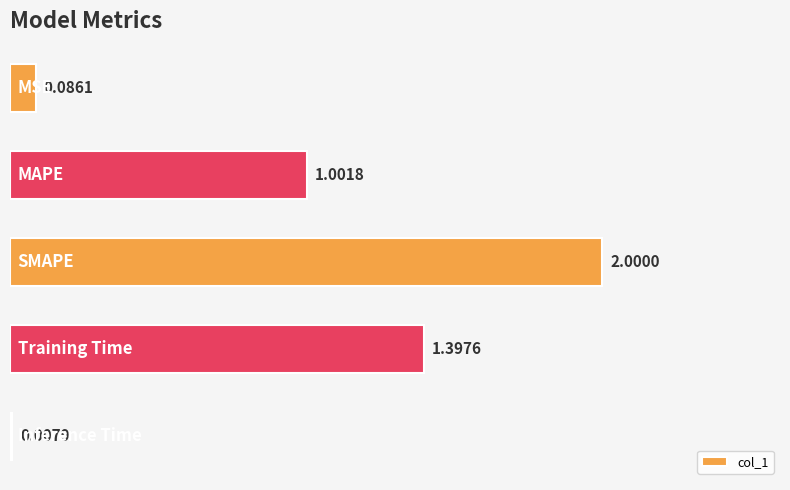

What is the average value?

0.9